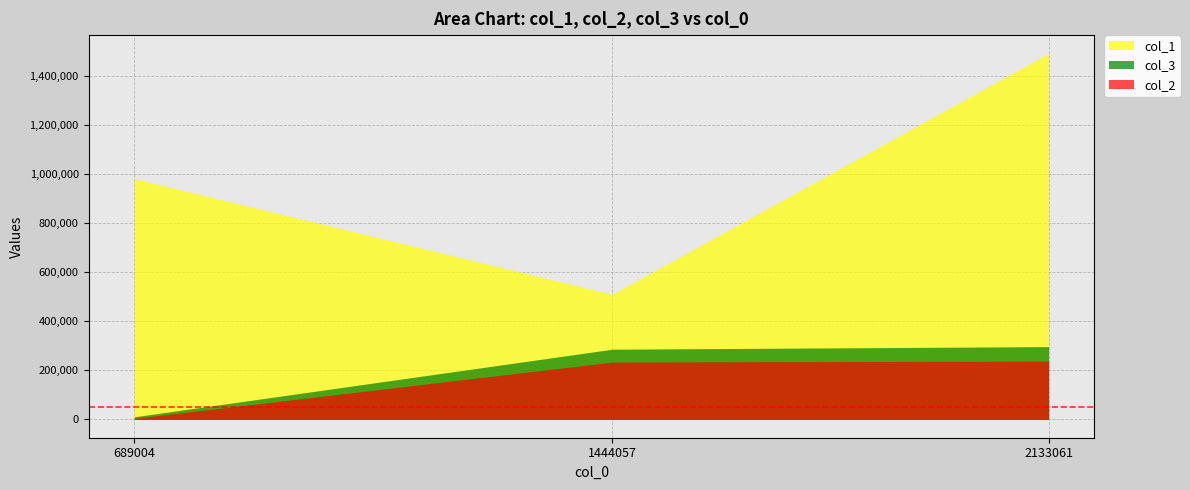

At which label is col_1 closest to 1000983?

689004